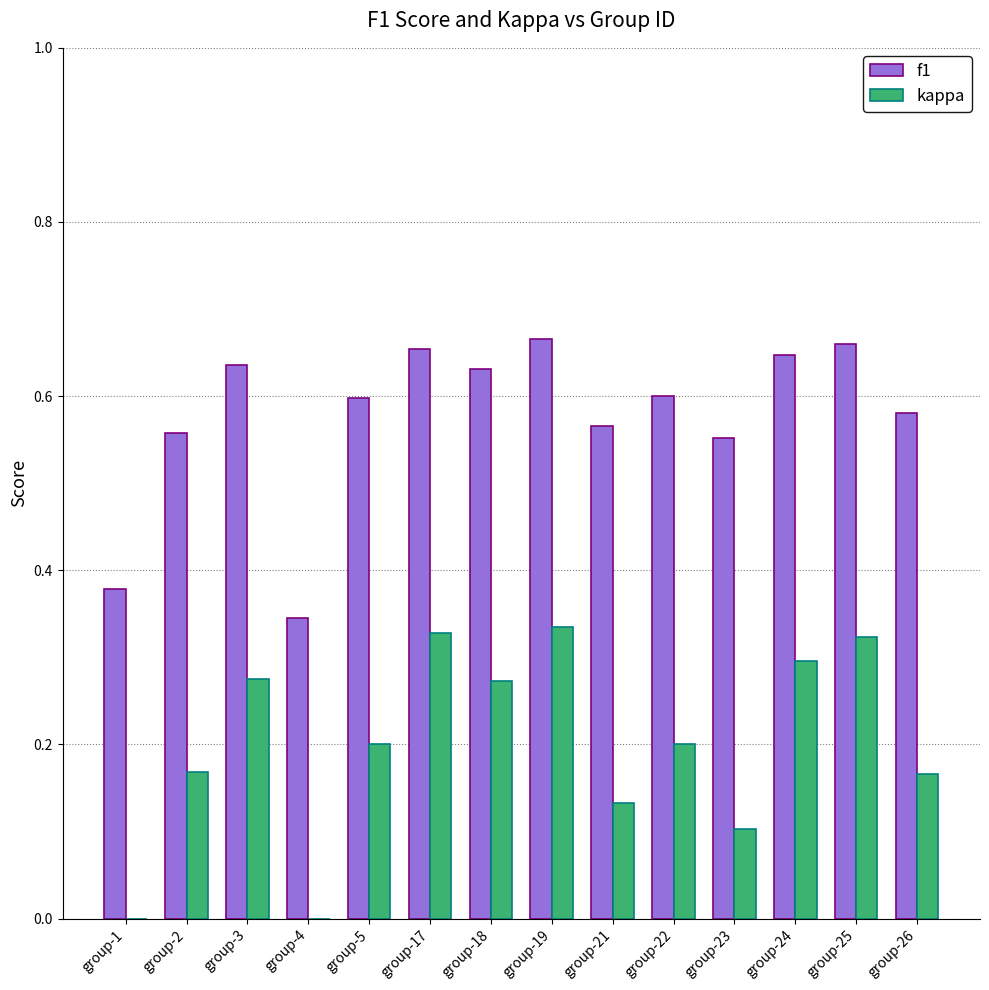

How many groups of bars are there?

14